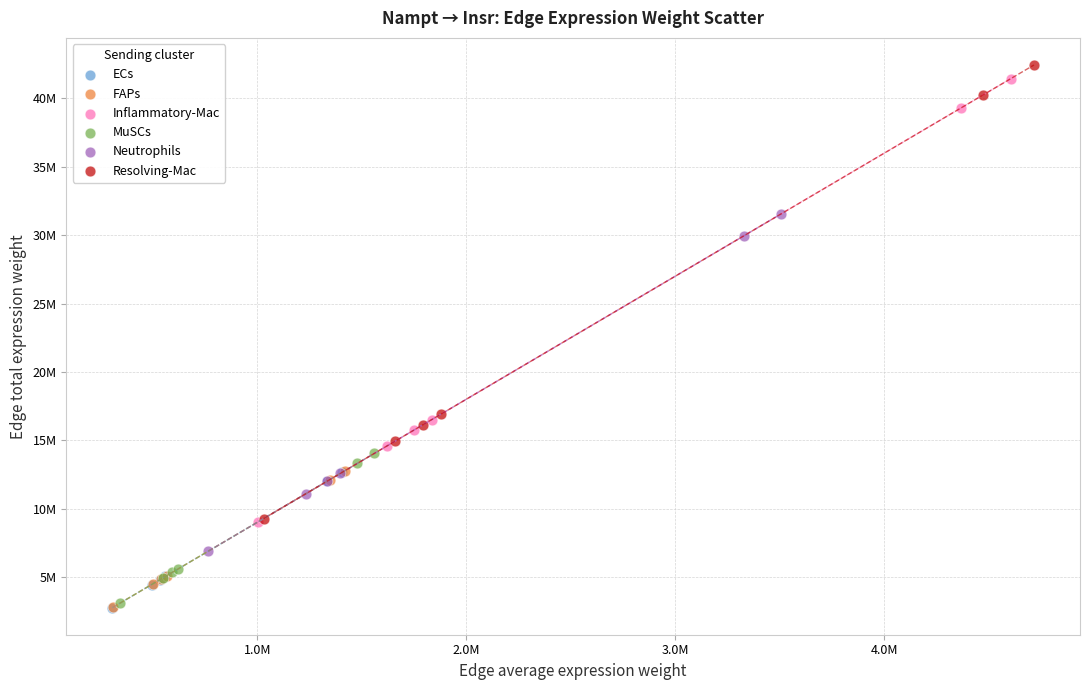

What are all the series names shown in the legend?

ECs, FAPs, Inflammatory-Mac, MuSCs, Neutrophils, Resolving-Mac